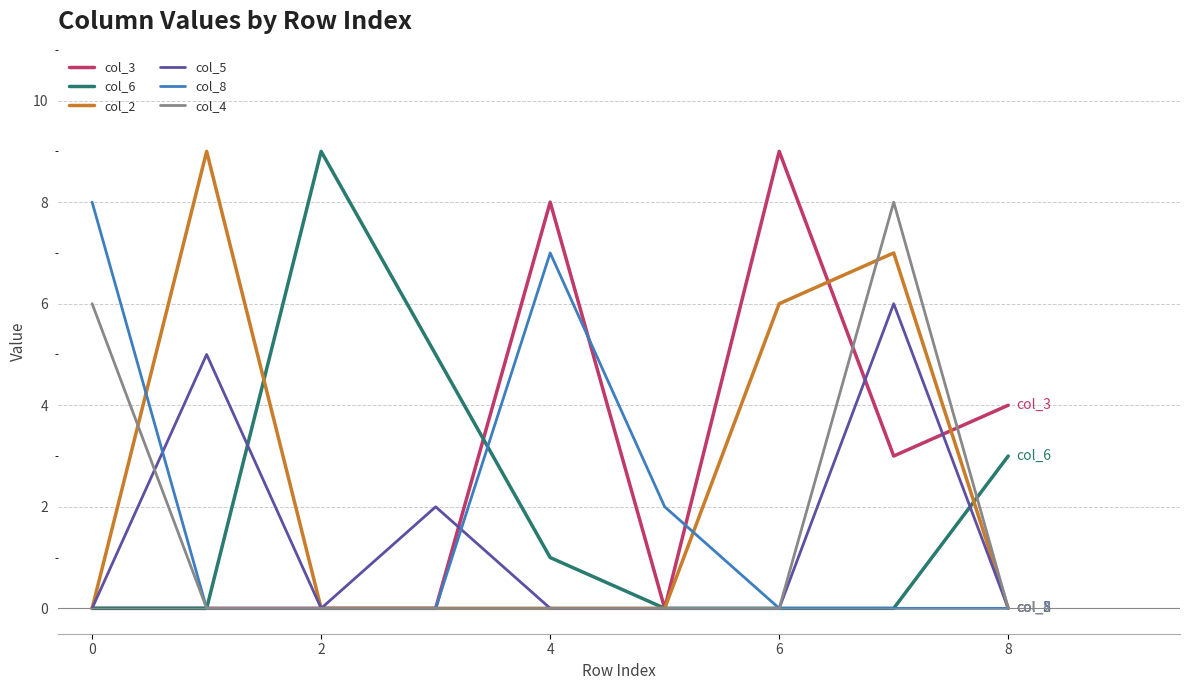

What are all the series names shown in the legend?

col_3, col_6, col_2, col_5, col_8, col_4